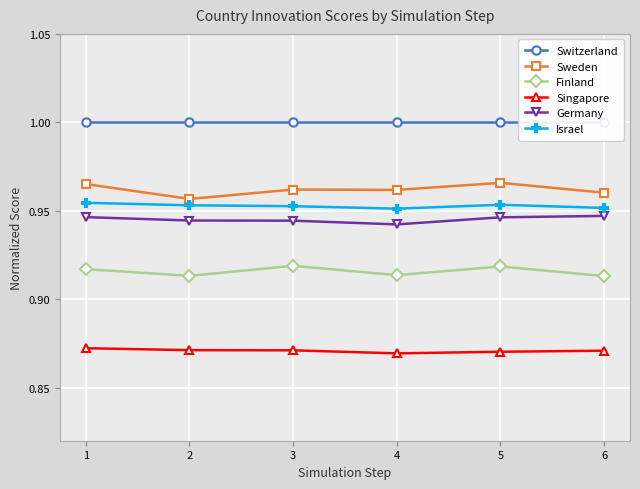

Which category has the lowest value in the Israel series?

4